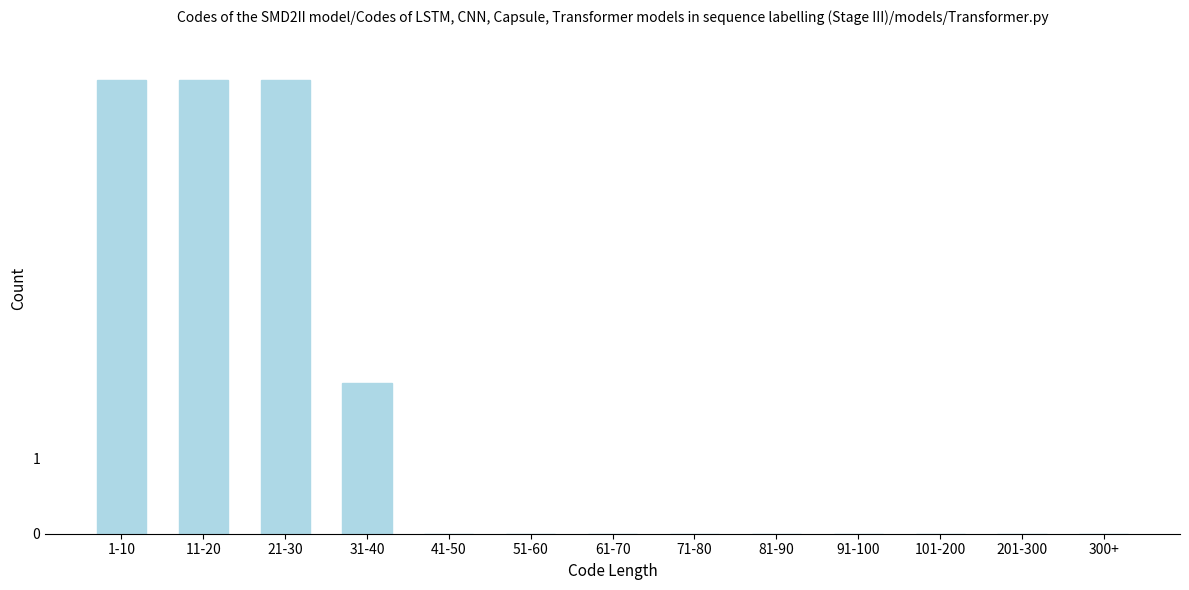

Reading left to right, what are all the values shown in this chart?

1-10=6	11-20=6	21-30=6	31-40=2	41-50=0	51-60=0	61-70=0	71-80=0	81-90=0	91-100=0	101-200=0	201-300=0	300+=0